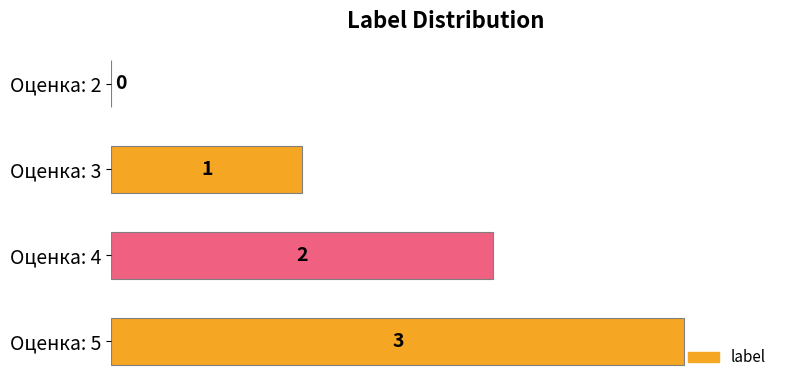

At which label is the value closest to 1?

Оценка: 3